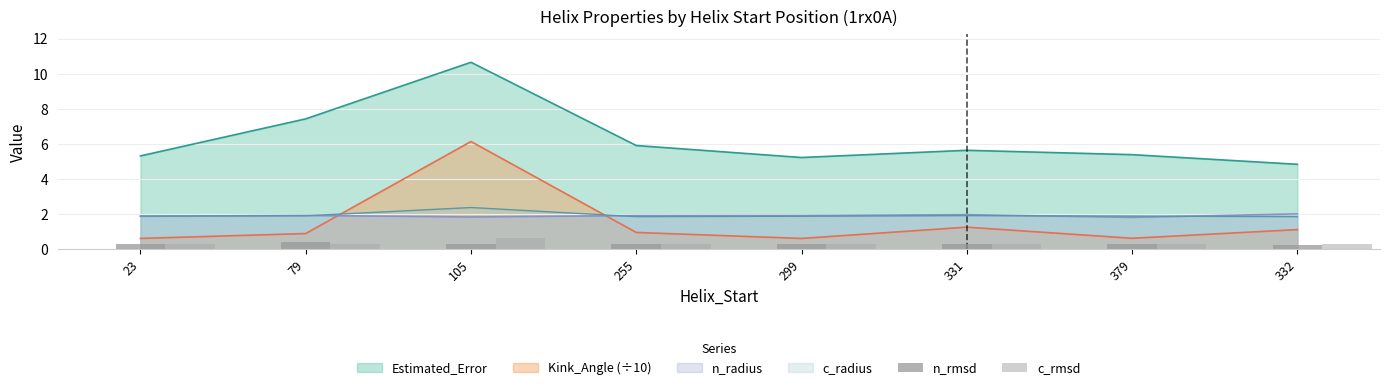

The Kink_Angle (÷10) series shows 0.6 at 379. True or false?

True